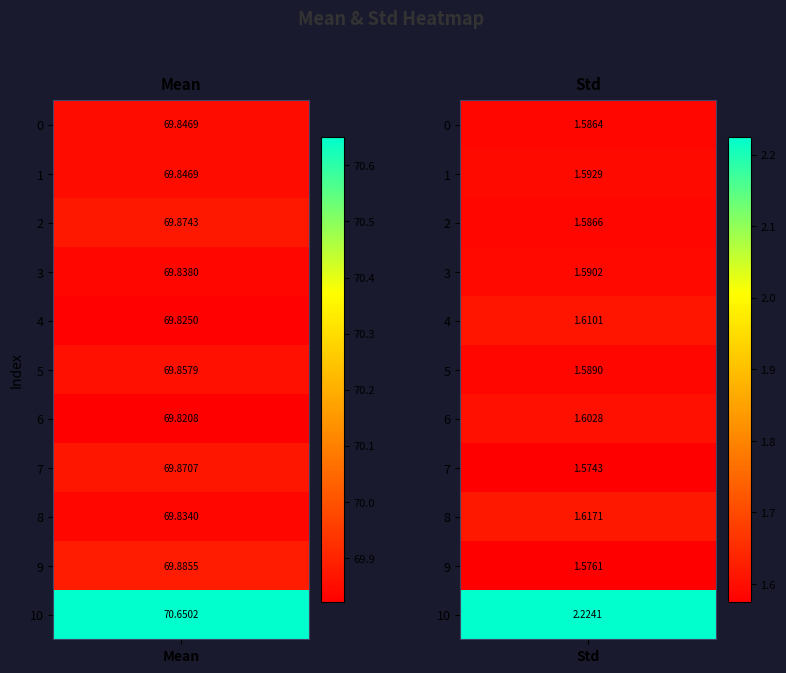

Reading right to left, extract all data points from this chart.

0: 1.6	69.8
1: 1.6	69.8
2: 1.6	69.9
3: 1.6	69.8
4: 1.6	69.8
5: 1.6	69.9
6: 1.6	69.8
7: 1.6	69.9
8: 1.6	69.8
9: 1.6	69.9
10: 2.2	70.7